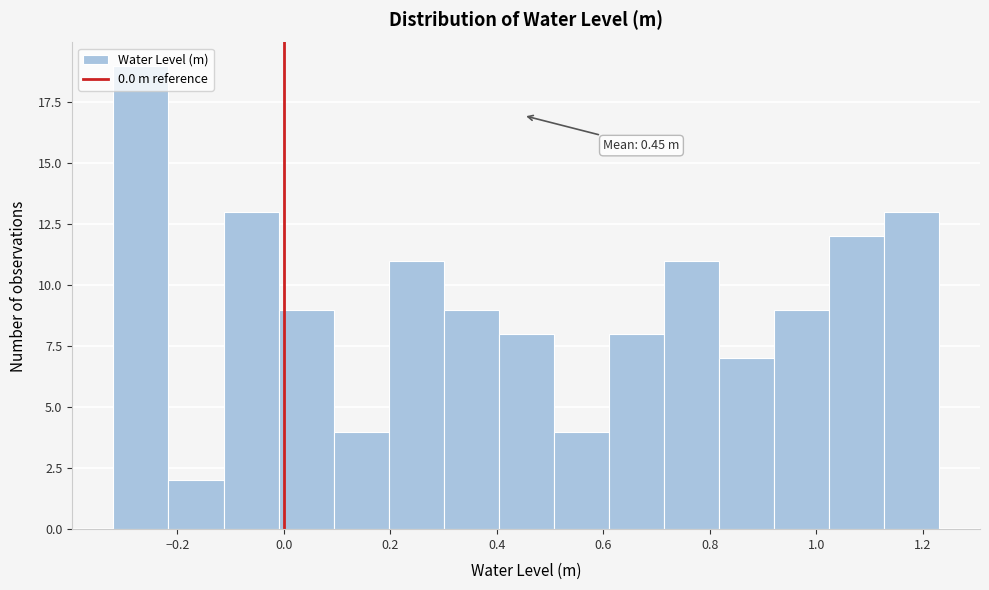

Over which range of the x-axis is the bar tallest?

-0.32 to -0.22